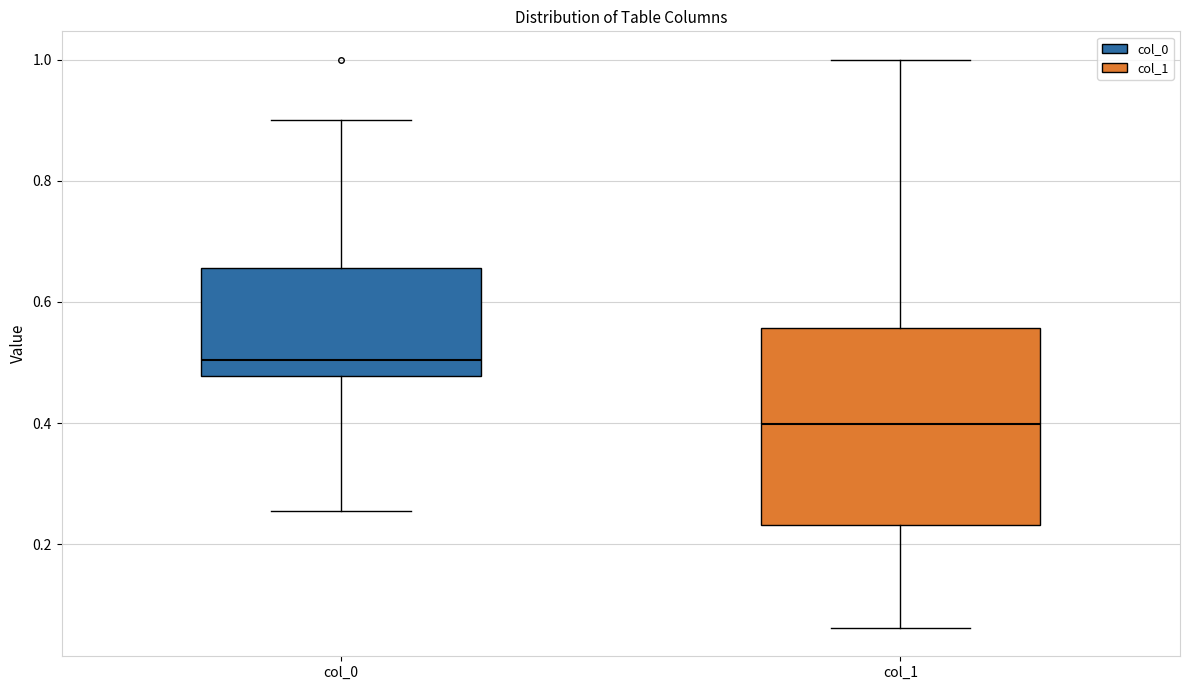

Comparing the boxes themselves (not the whiskers), which one is the tallest?

col_1